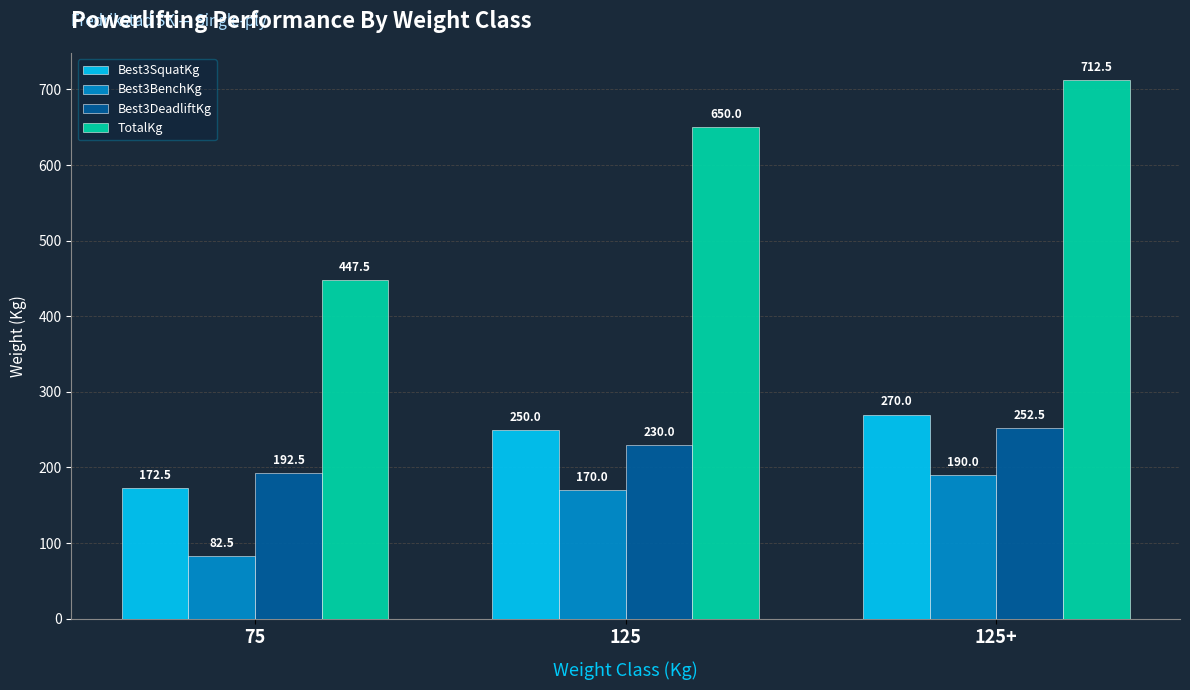

What is the difference between the second highest and minimum values in the Best3SquatKg series?

77.5